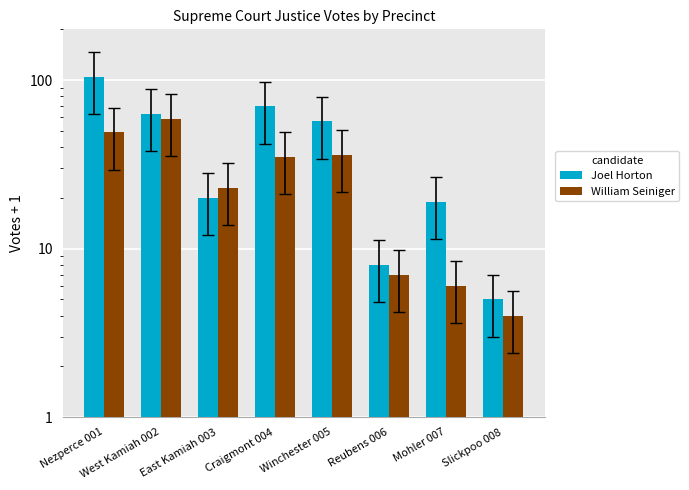

How many groups of bars are there?

8